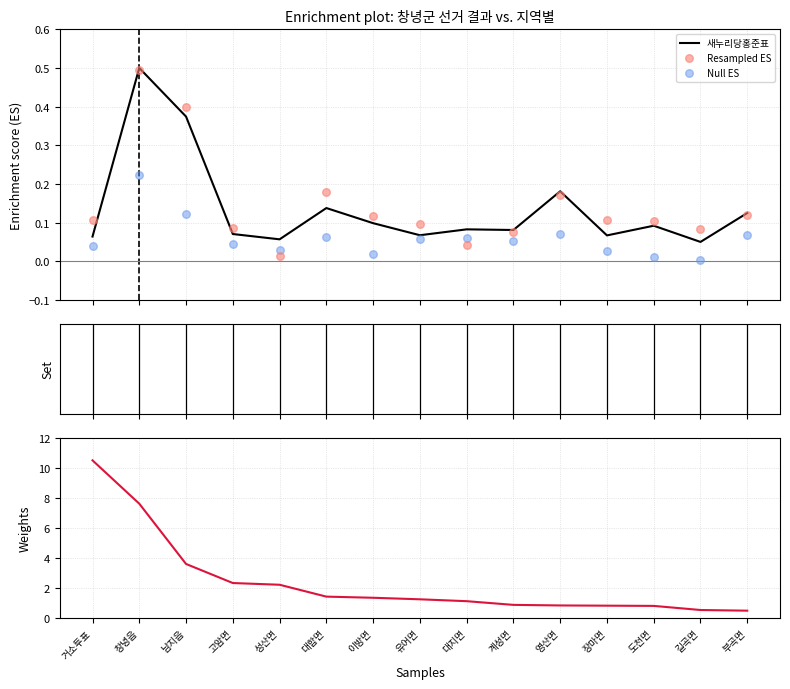

Which series reaches the minimum Y coordinate?

Null ES